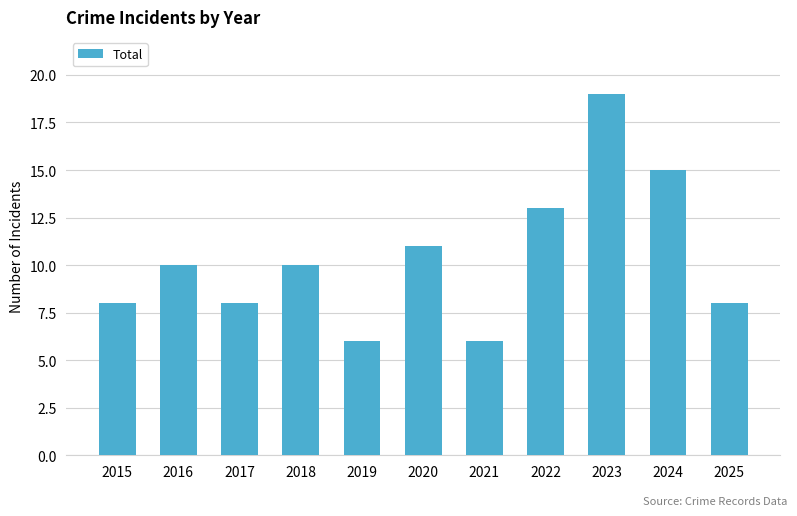

Reading left to right, extract all data points from this chart.

2015=8	2016=10	2017=8	2018=10	2019=6	2020=11	2021=6	2022=13	2023=19	2024=15	2025=8